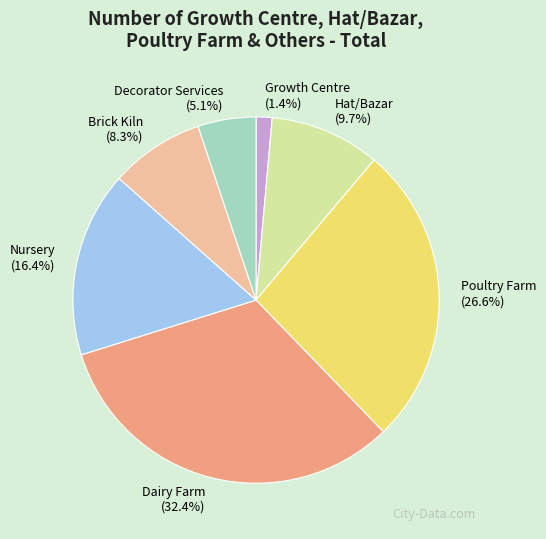

Which slice is the largest?

Dairy Farm